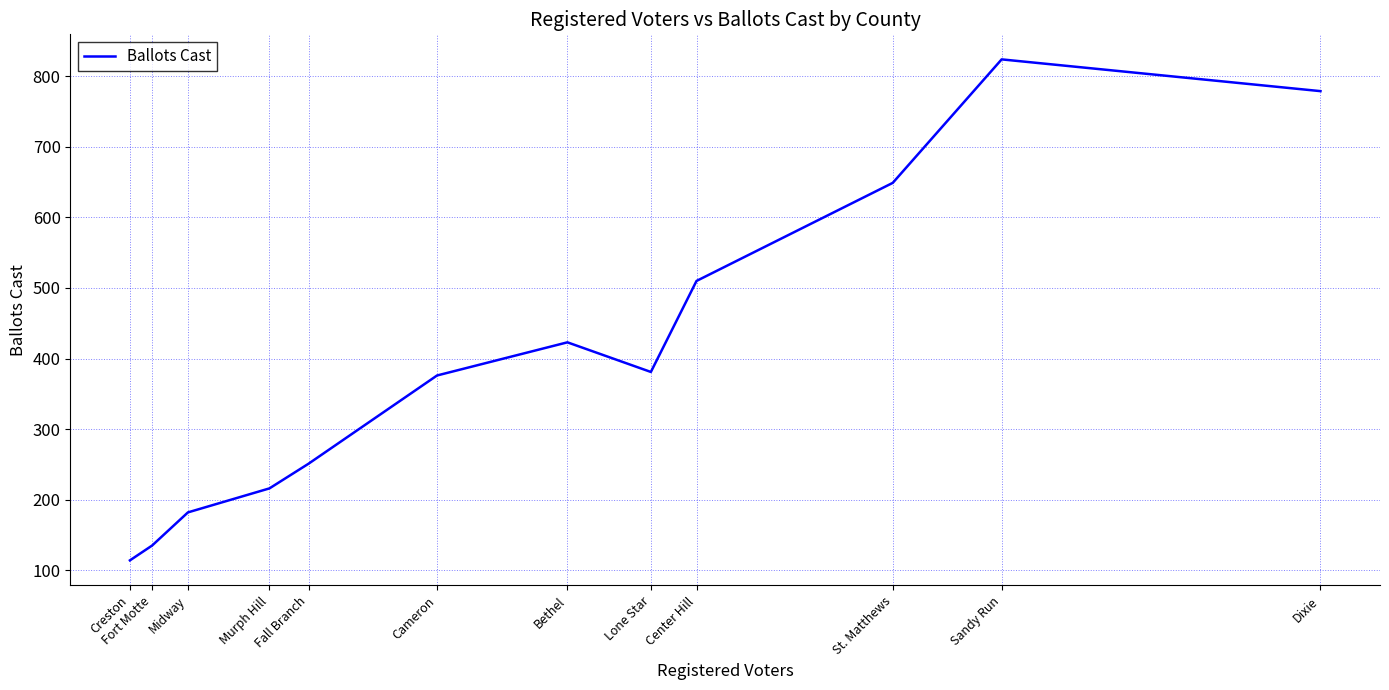

What is the sum of all values?

4840